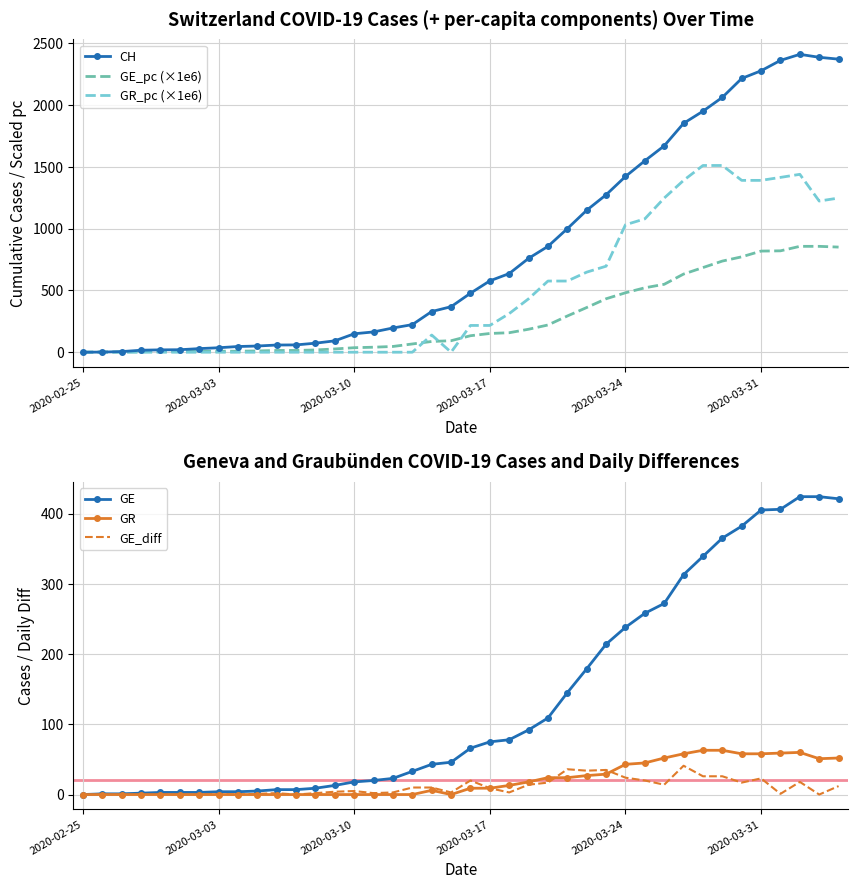

What is the highest value of the GE_pc (×1e6) series?

856.1